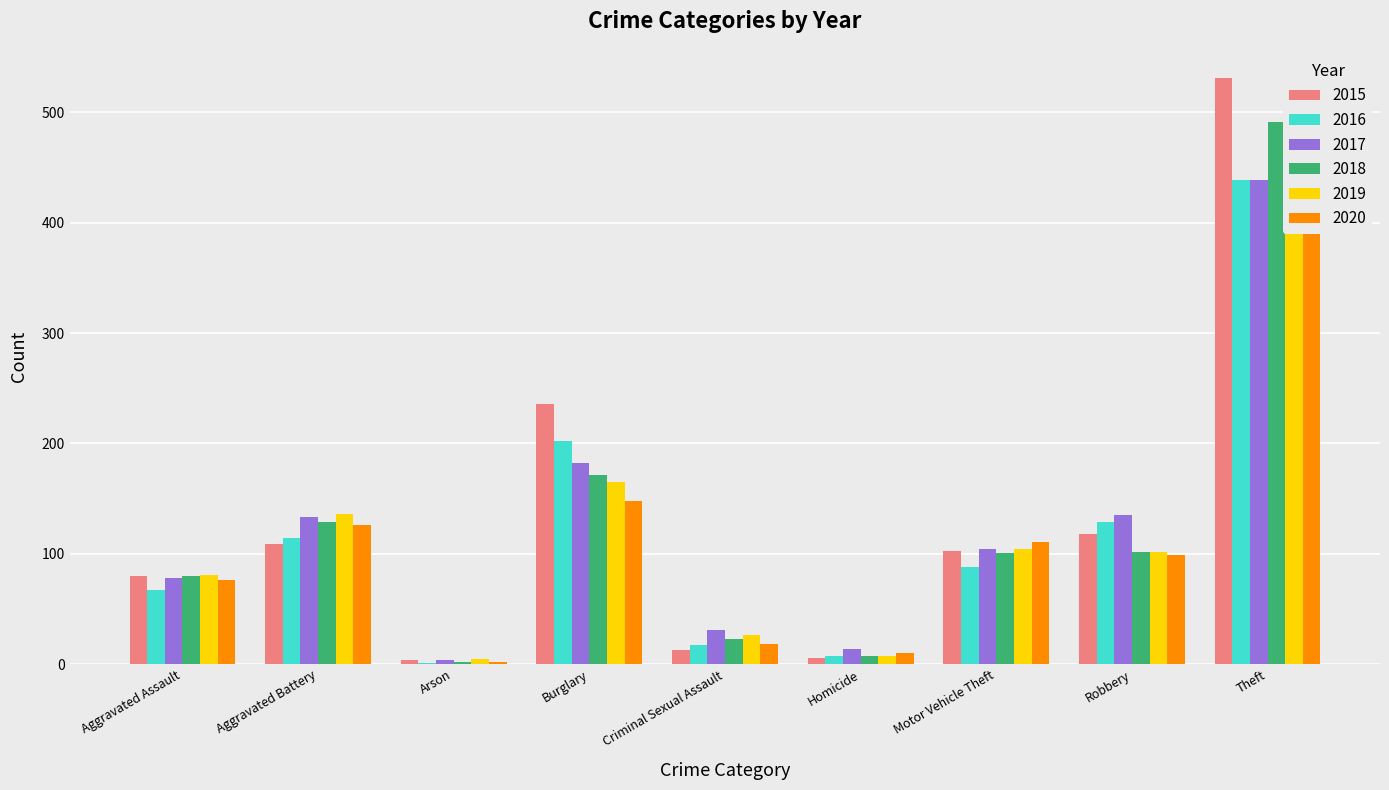

List the labels in order of 2017 value, largest first.

Theft, Burglary, Robbery, Aggravated Battery, Motor Vehicle Theft, Aggravated Assault, Criminal Sexual Assault, Homicide, Arson